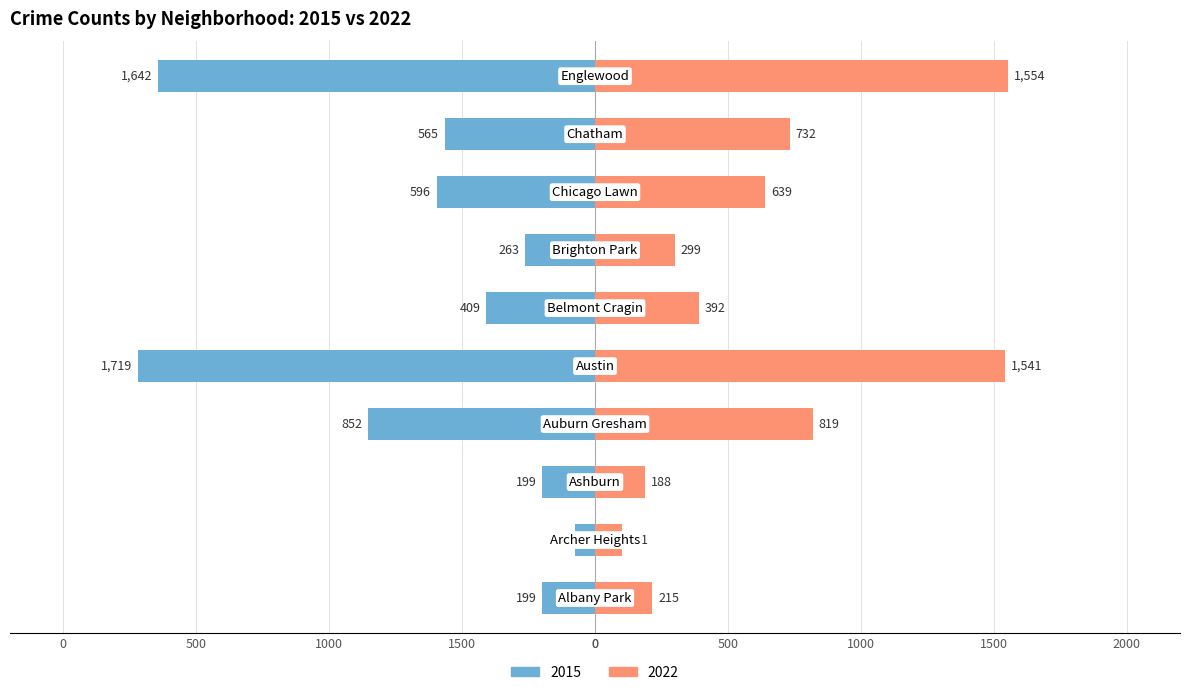

Reading left to right, extract all data points from this chart.

2015: Albany Park=-199	Archer Heights=-75	Ashburn=-199	Auburn Gresham=-852	Austin=-1719	Belmont Cragin=-409	Brighton Park=-263	Chicago Lawn=-596	Chatham=-565	Englewood=-1642
2022: Albany Park=215	Archer Heights=101	Ashburn=188	Auburn Gresham=819	Austin=1541	Belmont Cragin=392	Brighton Park=299	Chicago Lawn=639	Chatham=732	Englewood=1554